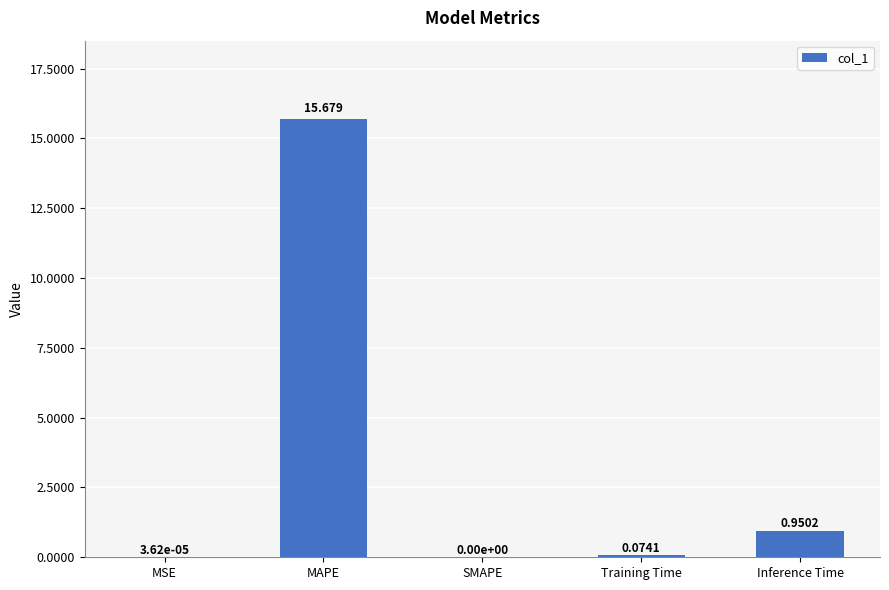

What is the average value?

3.3